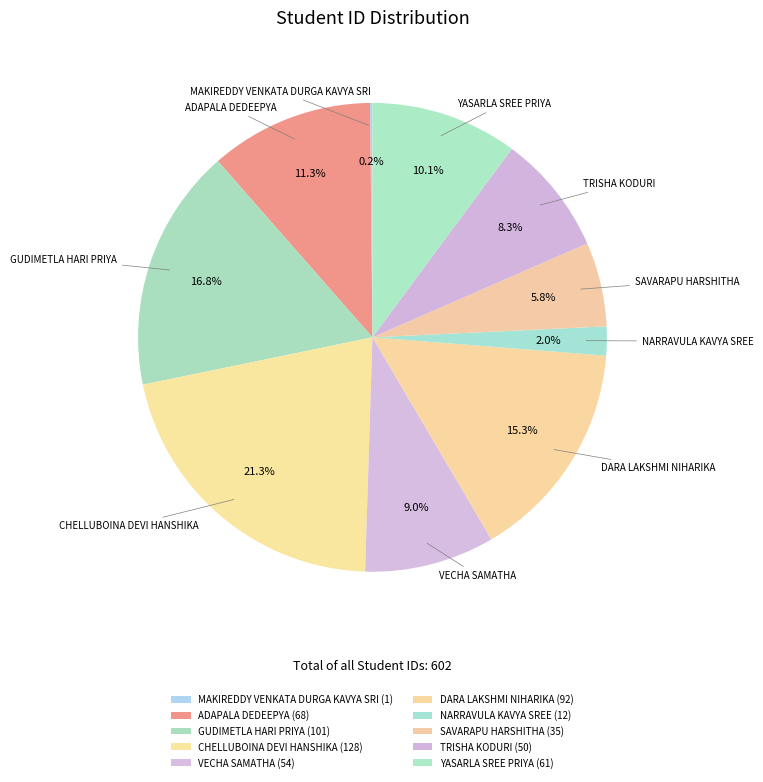

What percentage is NOT represented by GUDIMETLA HARI PRIYA?

83.2%